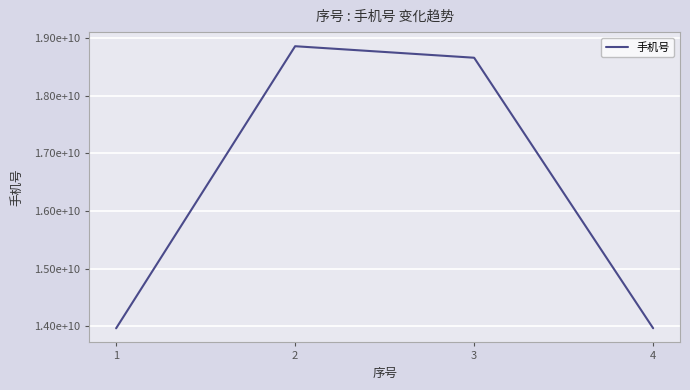

Is this an area chart (filled region under the line)?

No